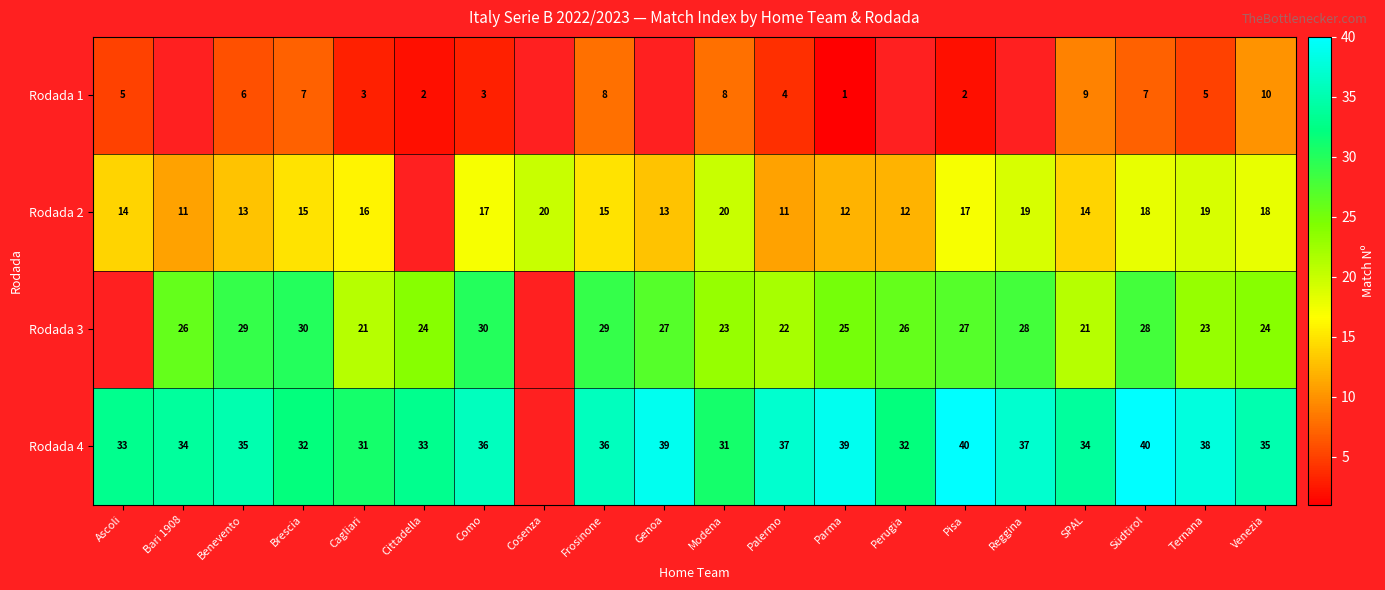

What is the total value across all series at Ternana?

85